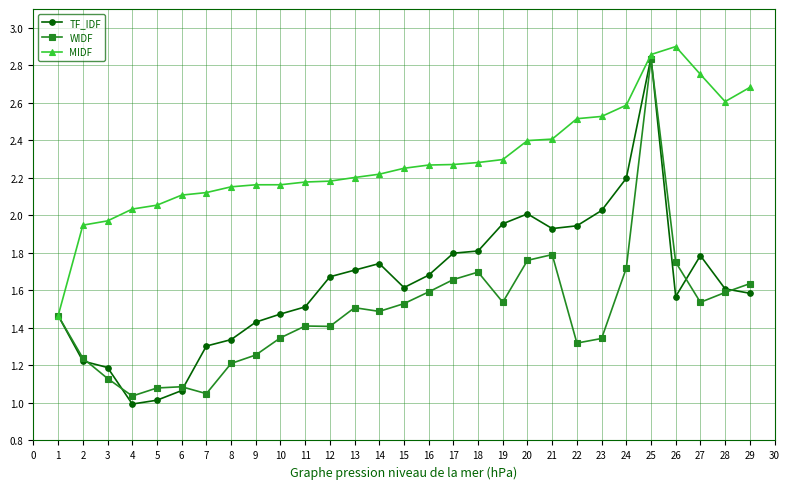

True or false: TF_IDF has more than 0 points higher than both neighbors.

True